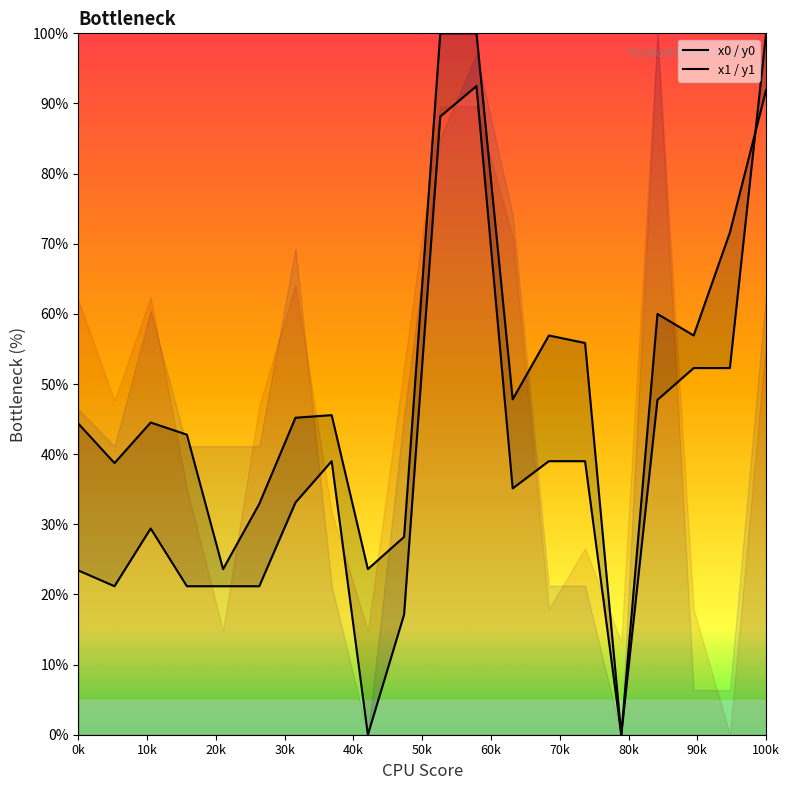

Does the chart have visible grid lines?

No